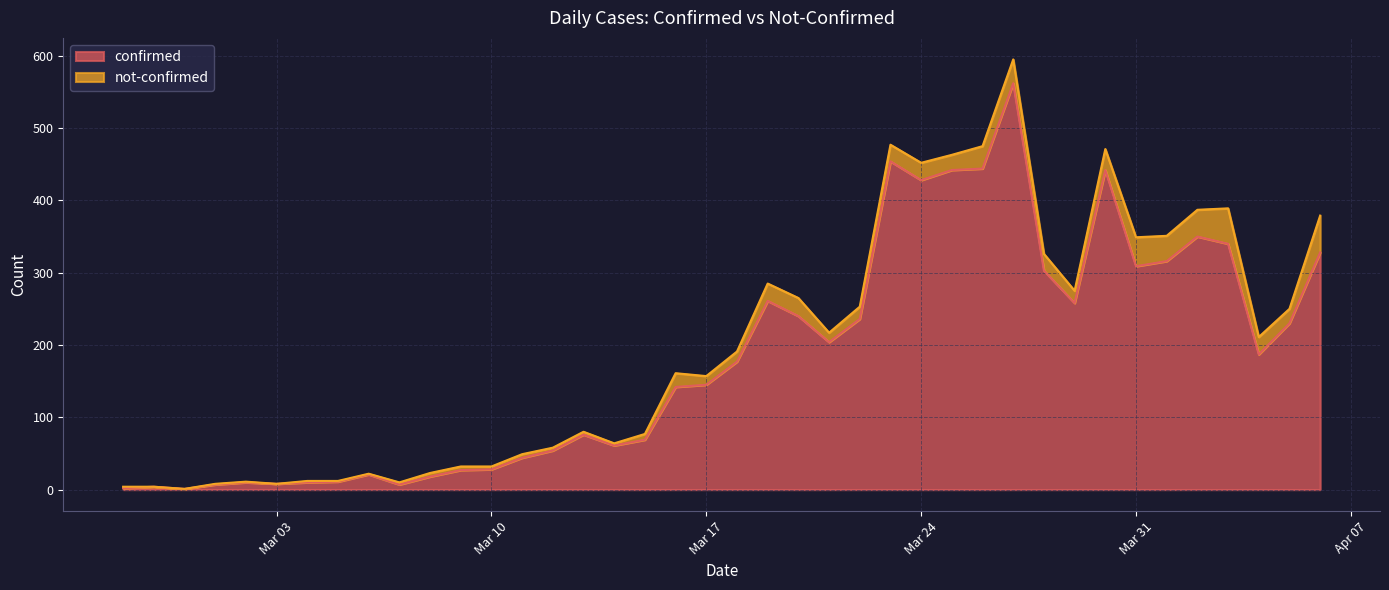

What are all the series names shown in the legend?

confirmed, not-confirmed